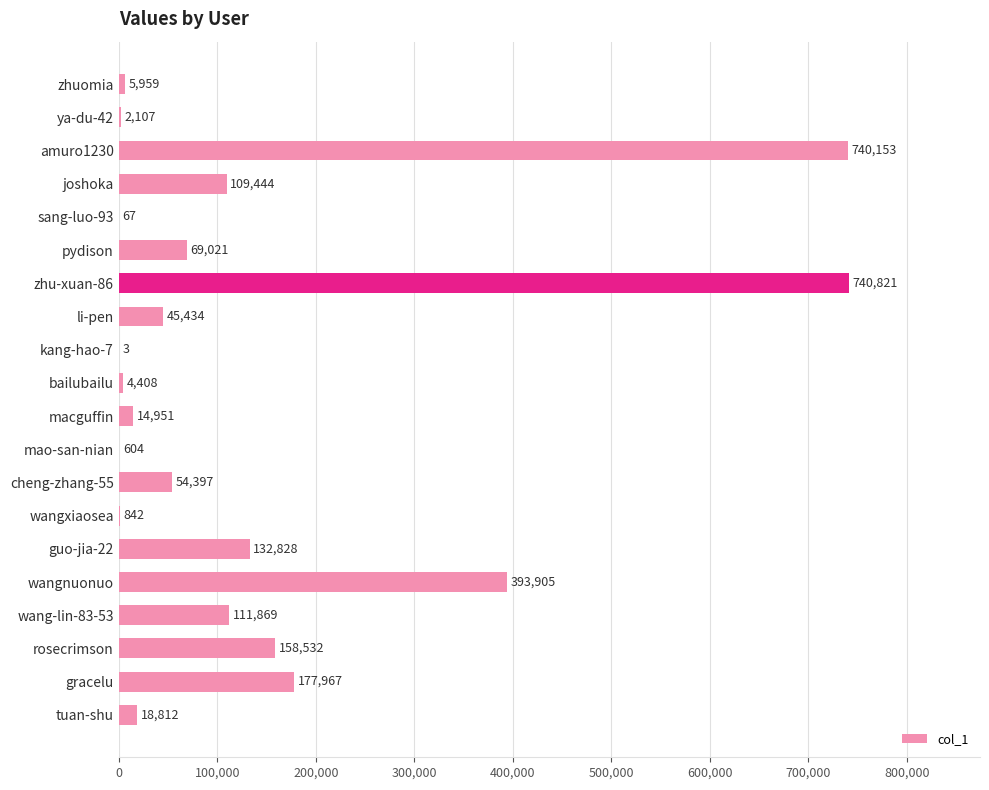

The chart shows a value of 109444 at joshoka. True or false?

True